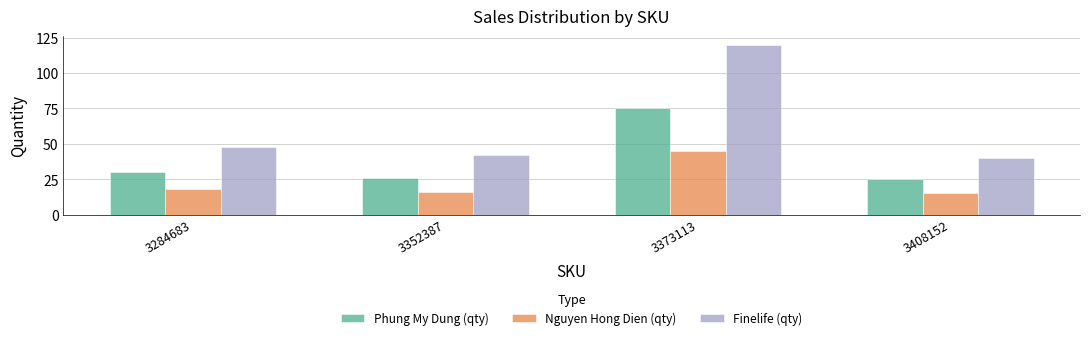

At which label is Nguyen Hong Dien (qty) closest to 30?

3284683